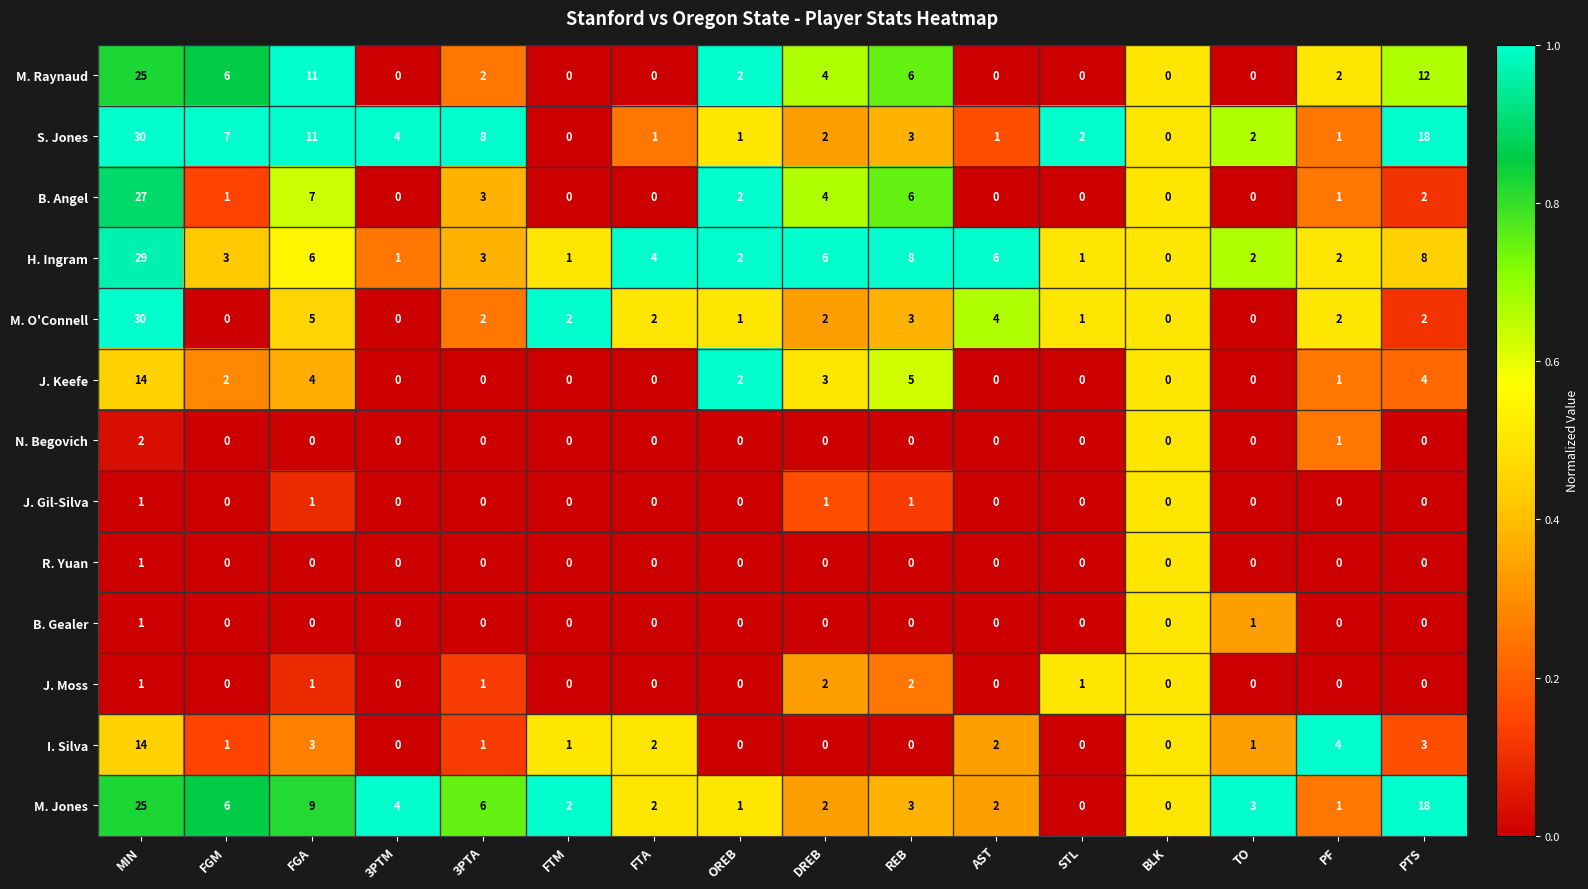

At which category is the sum across all series the highest?

MIN